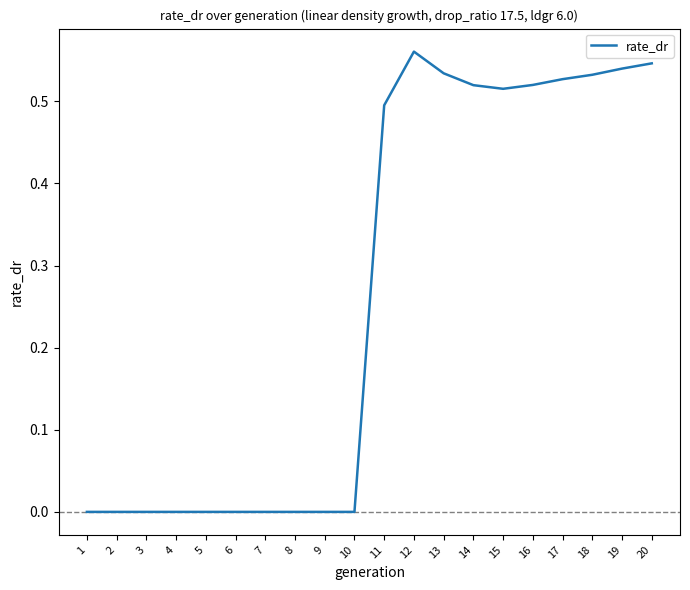

The value at 13 is 0.8. True or false?

False